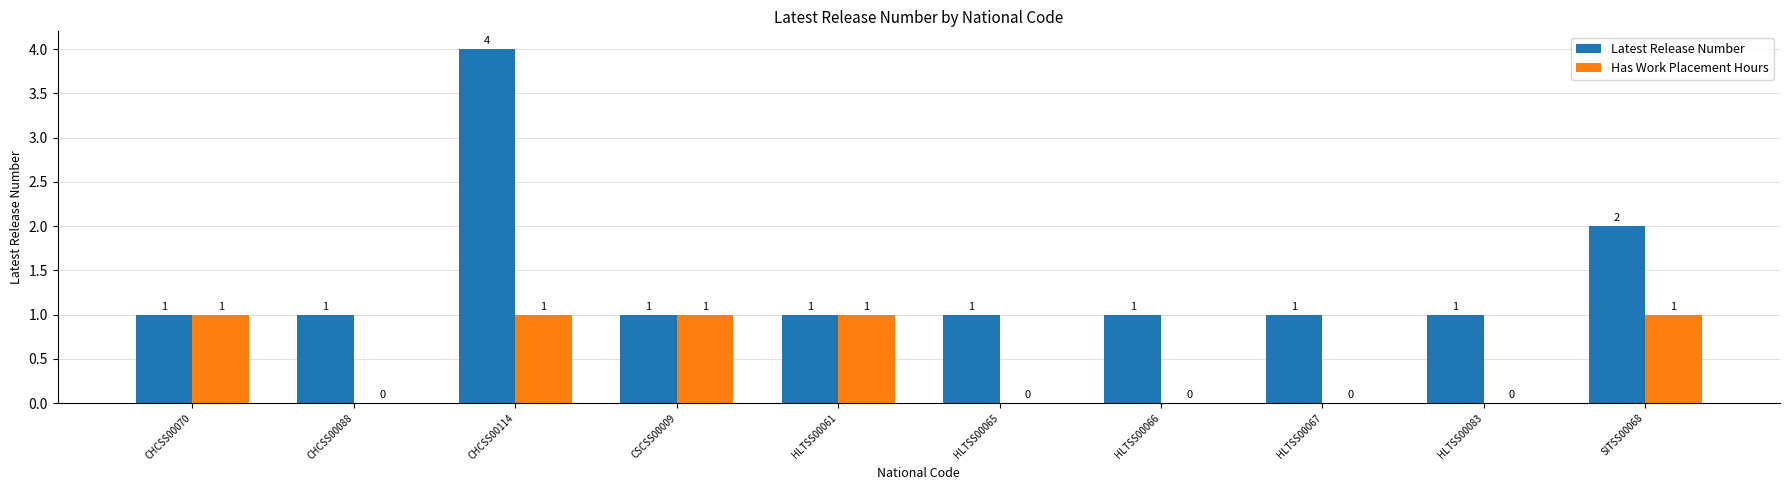

What is the sum of all Has Work Placement Hours values?

5